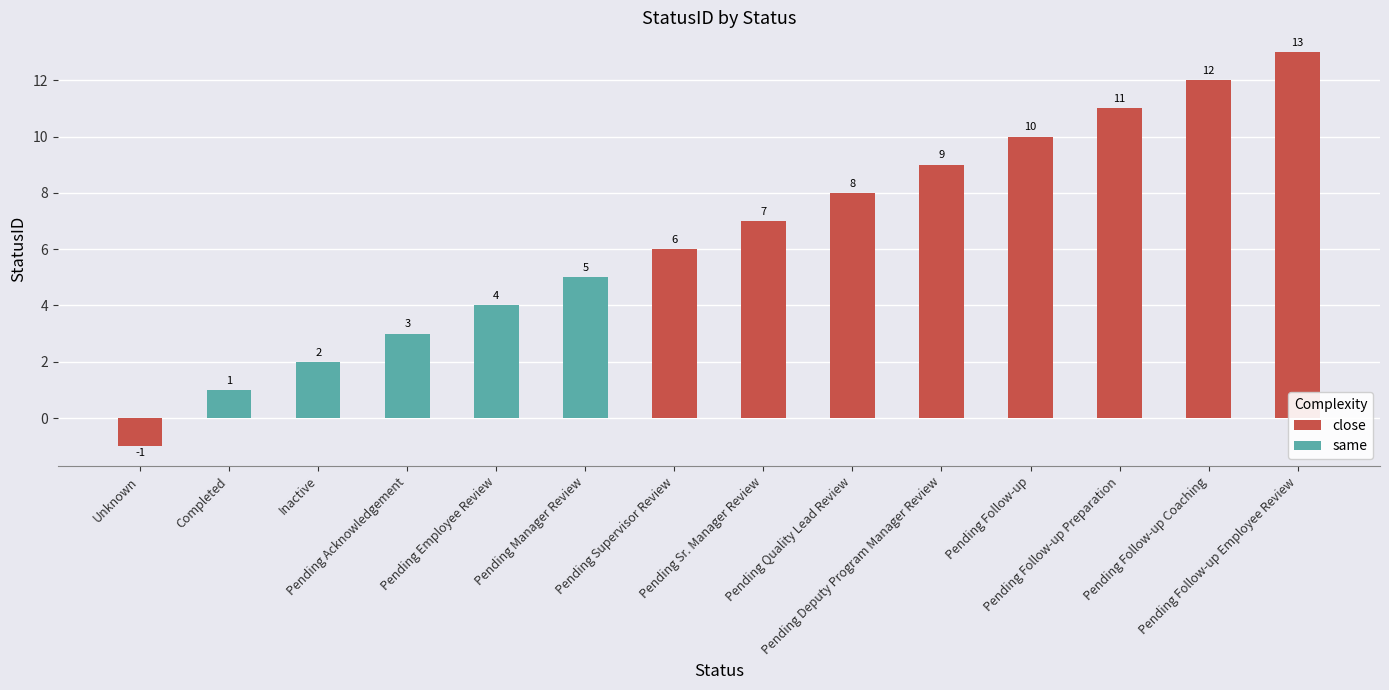

Between Pending Employee Review and Completed, which is larger?

Pending Employee Review